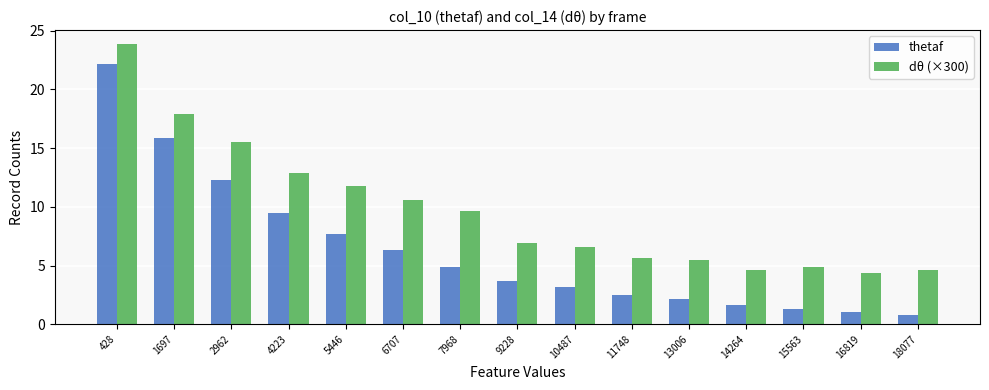

What is the value of the thetaf bar at the 5th from the left?

7.7